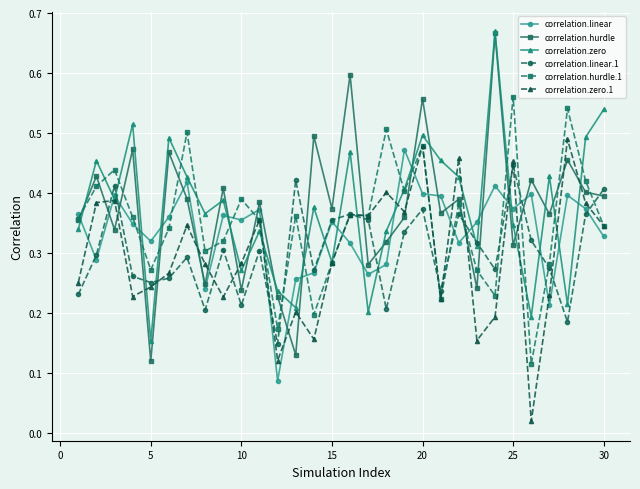

How many interior local valleys does the correlation.zero series have?

10